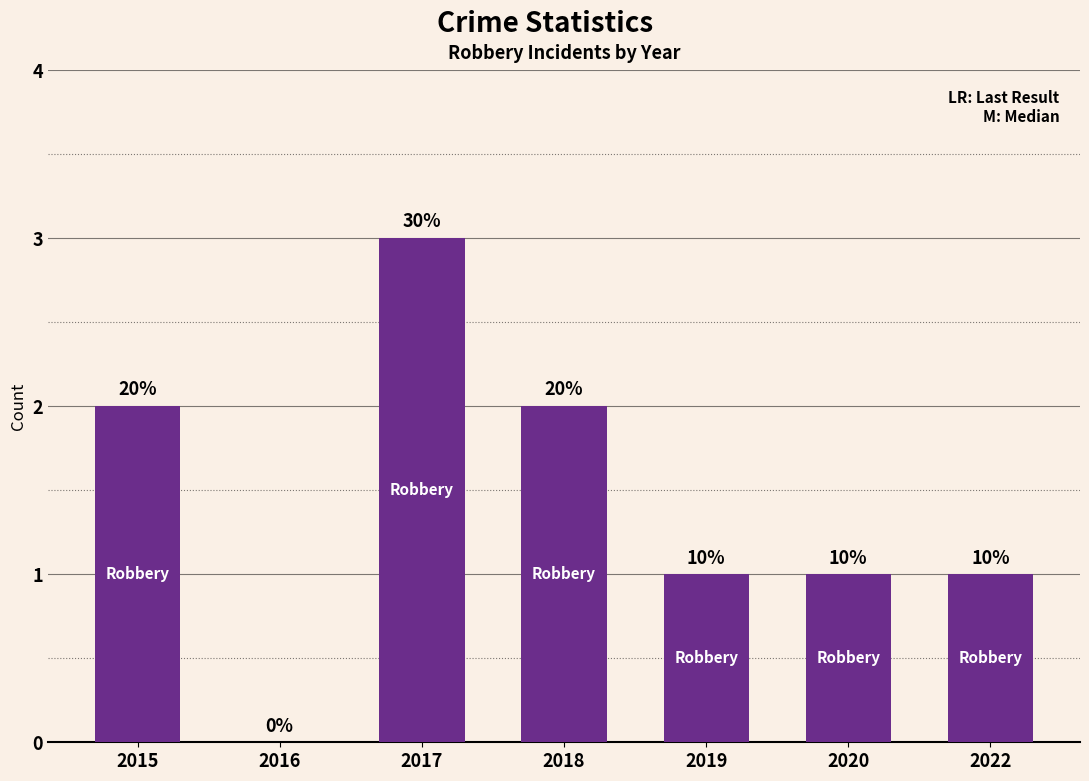

List the labels in order of value, largest first.

2017, 2015, 2018, 2019, 2020, 2022, 2016